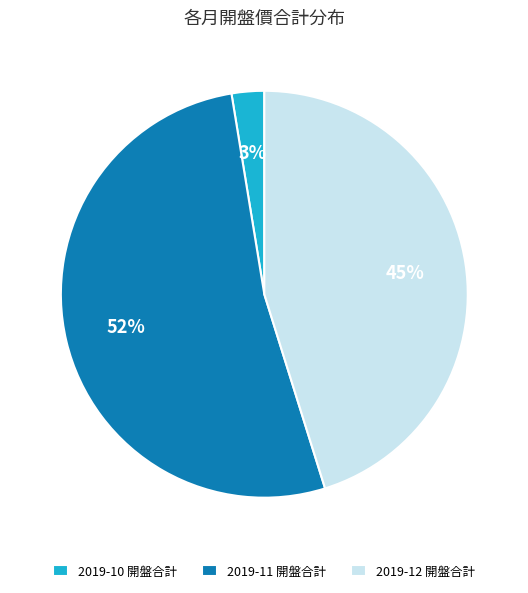

The 2019-12 開盤合計 slice represents 45% of the pie. True or false?

True